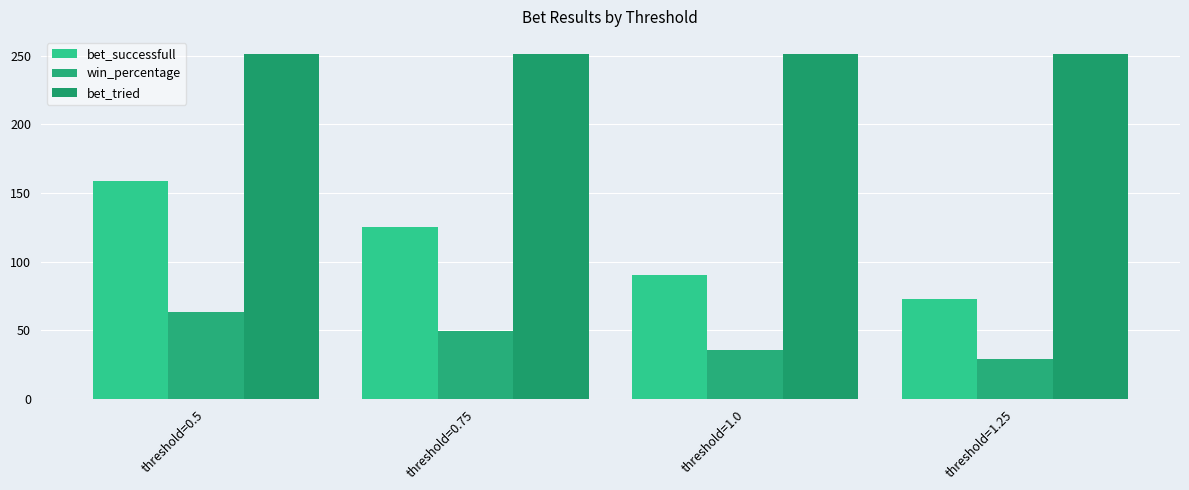

Reading left to right, transcribe all the data shown in this chart.

bet_successfull: 159.0	125.0	90.0	73.0
win_percentage: 63.3	49.8	35.9	29.1
bet_tried: 251.0	251.0	251.0	251.0